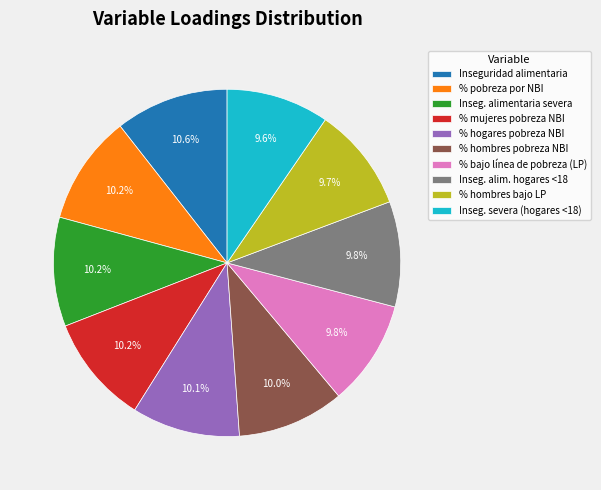

What percentage is NOT represented by % hombres bajo LP?

90.3%